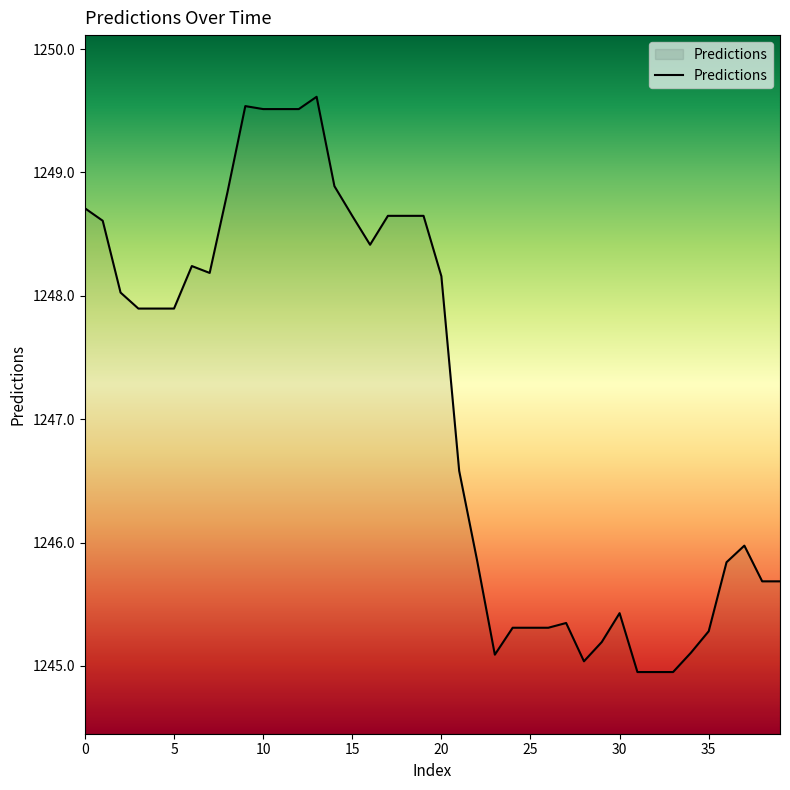

What is the minimum value shown in the chart?

1244.9